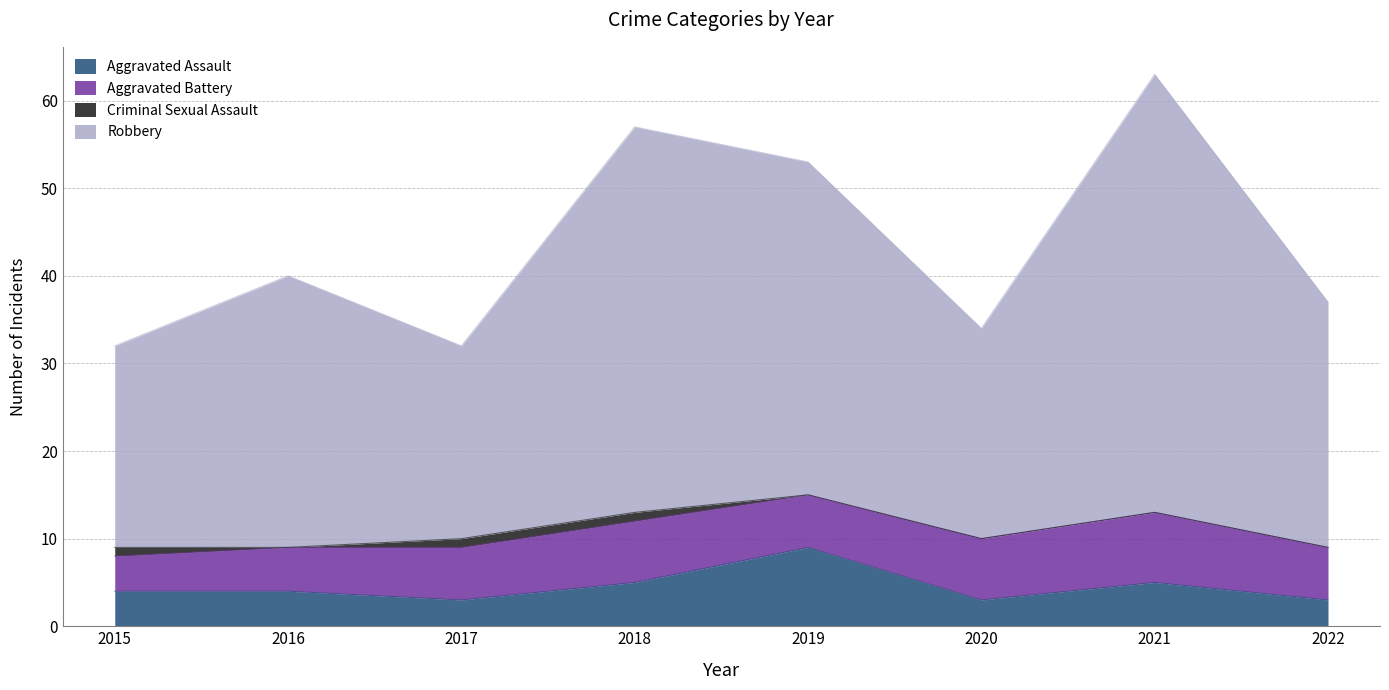

What are all the series names shown in the legend?

Aggravated Assault, Aggravated Battery, Criminal Sexual Assault, Robbery